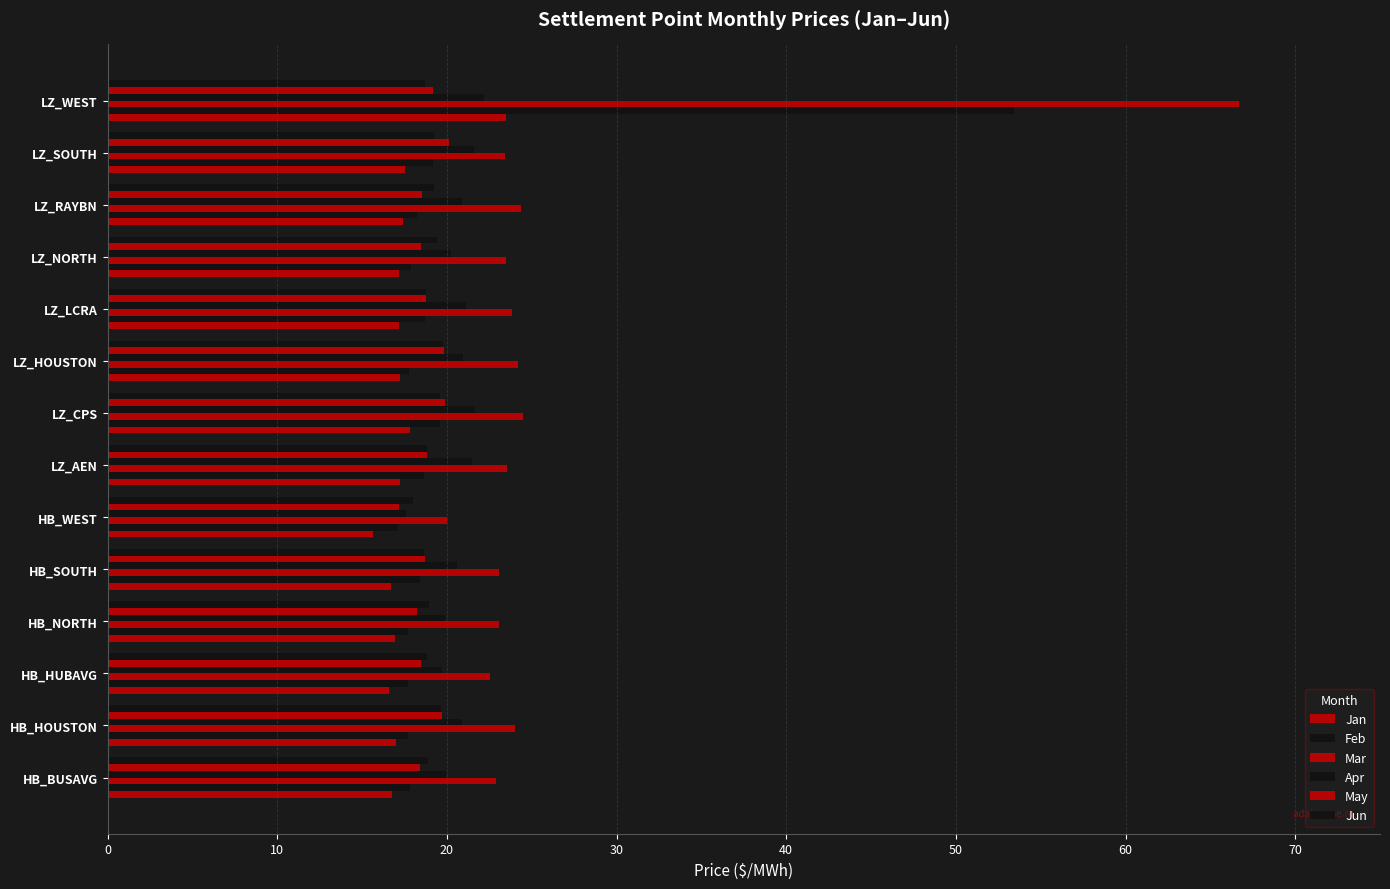

How many series are shown in this chart?

6